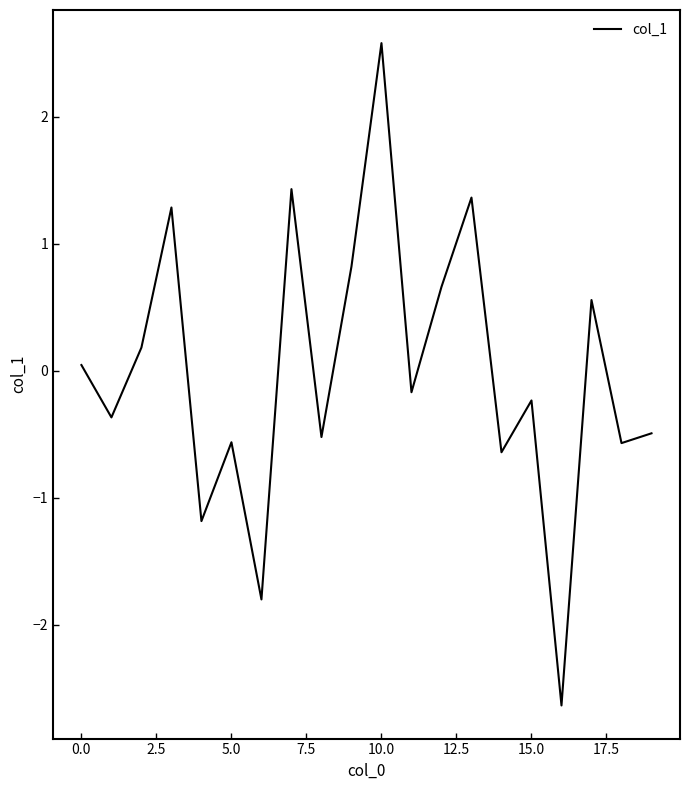

Count the number of categories in the chart.

20